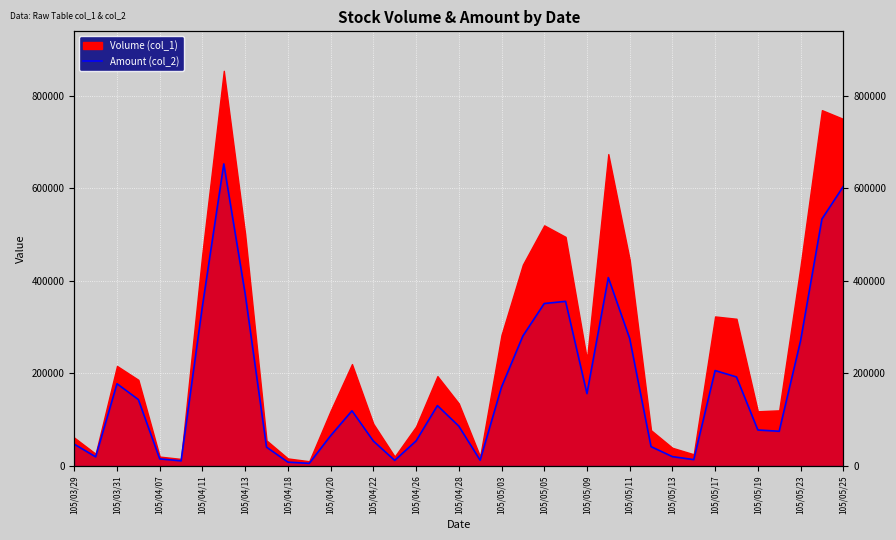

Read the value at 105/05/23, to the nearest 10.

270330